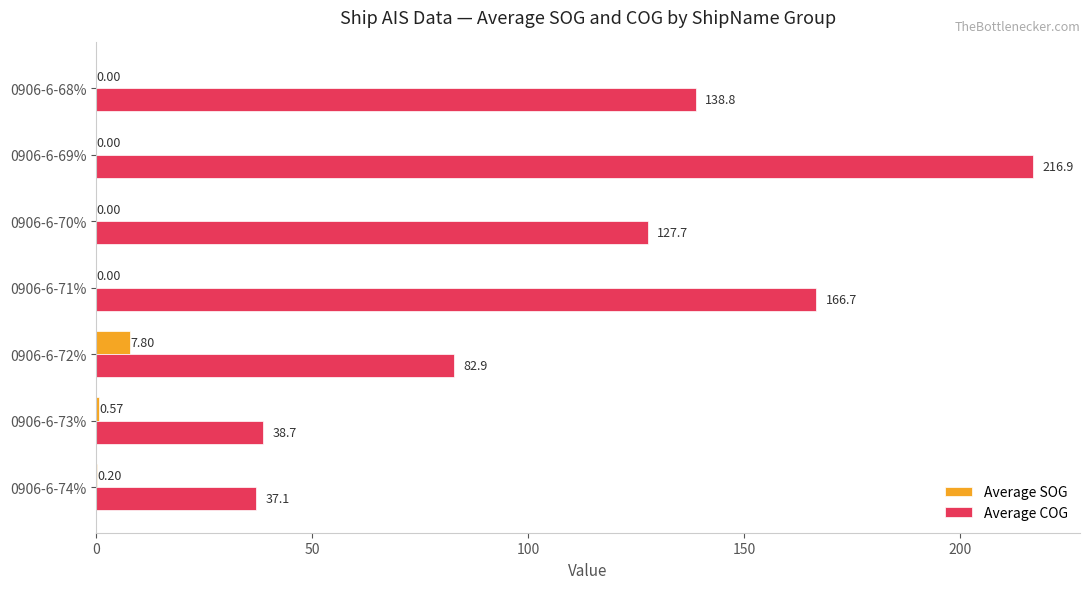

Which series changed the most between 0906-6-74% and 0906-6-70%?

Average COG